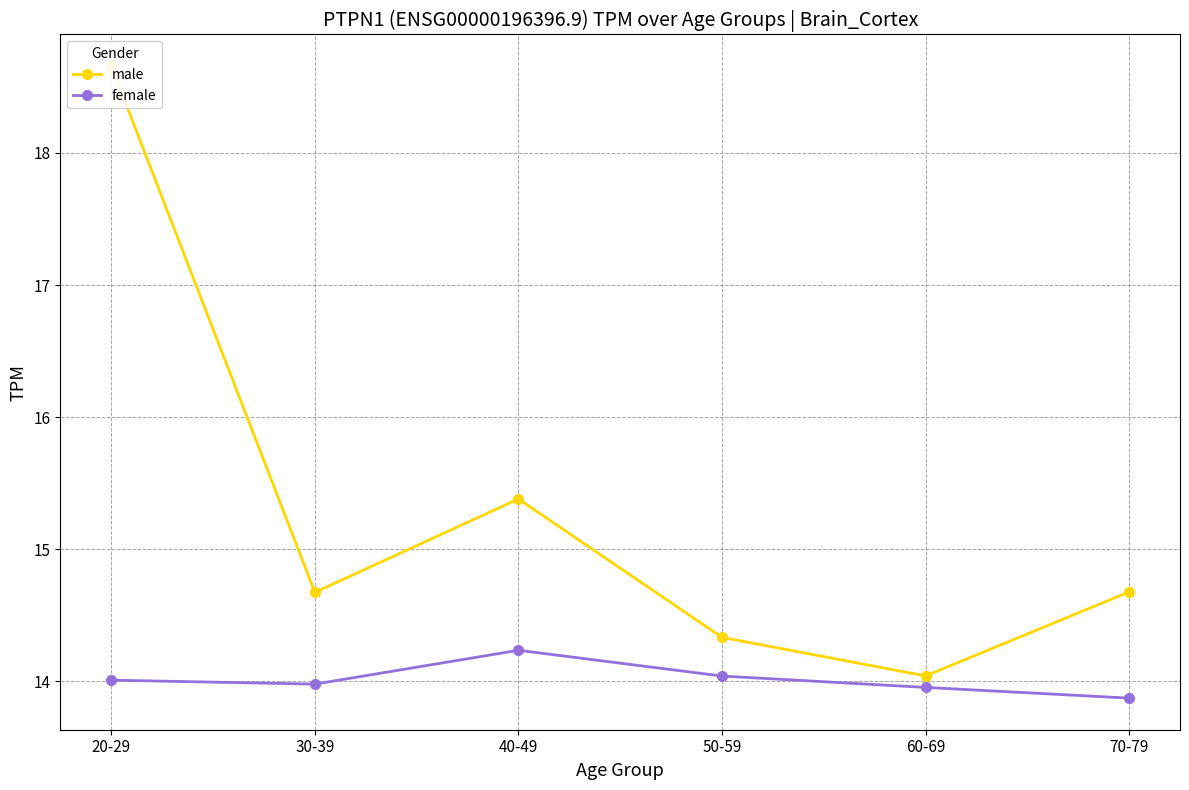

Which has a higher value, 70-79 or 60-69?

70-79